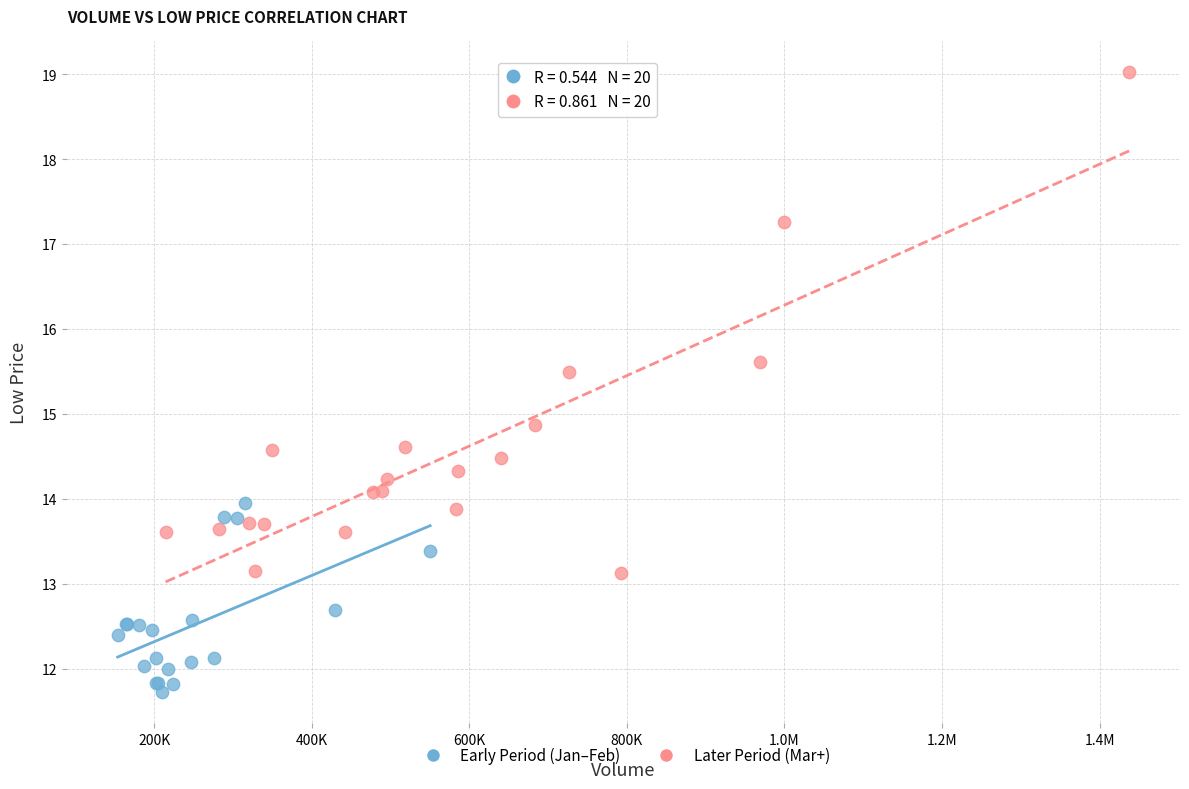

Which series has the widest spread of Y values?

Later Period (Mar+)